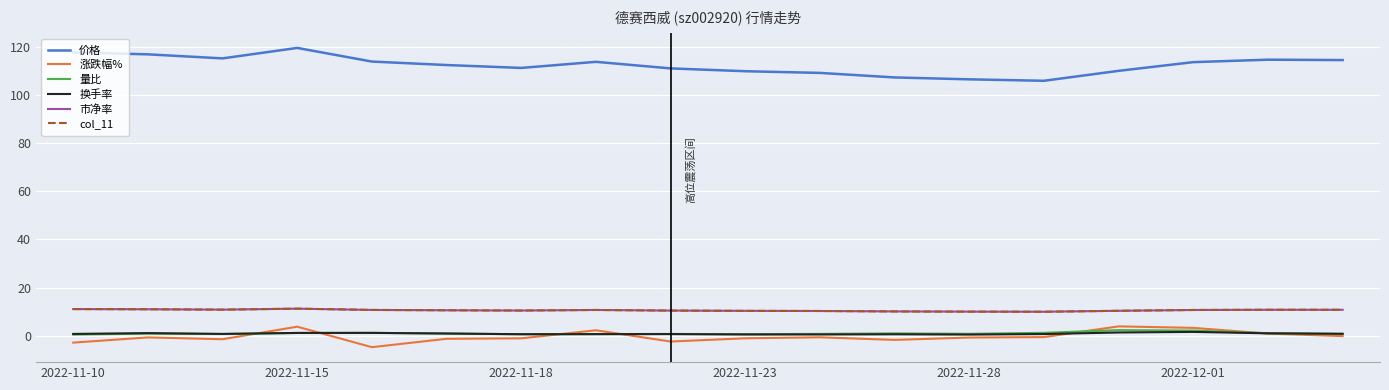

What is the difference between the second highest and second lowest values in the col_11 series?

1.1